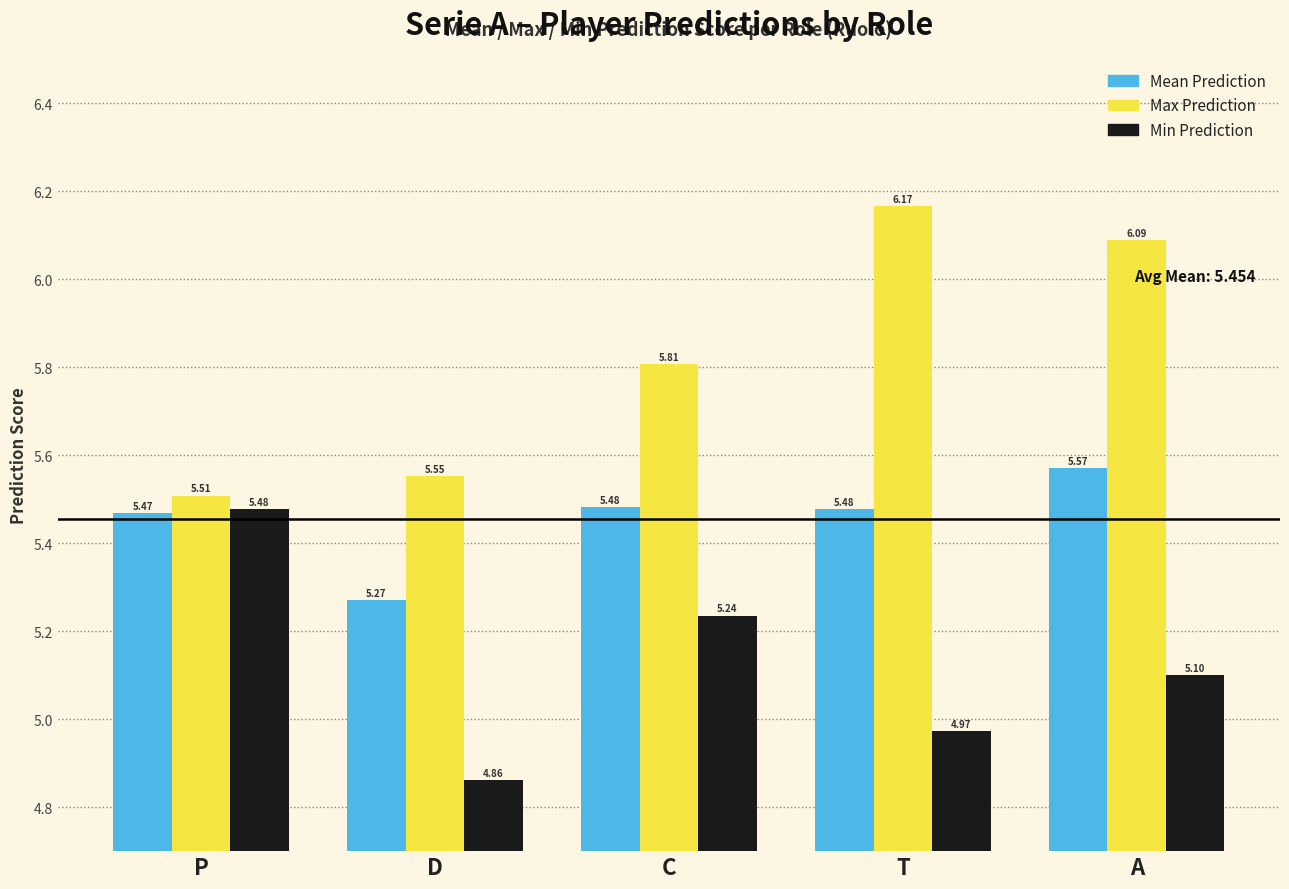

At which label does Min Prediction first exceed 5?

P